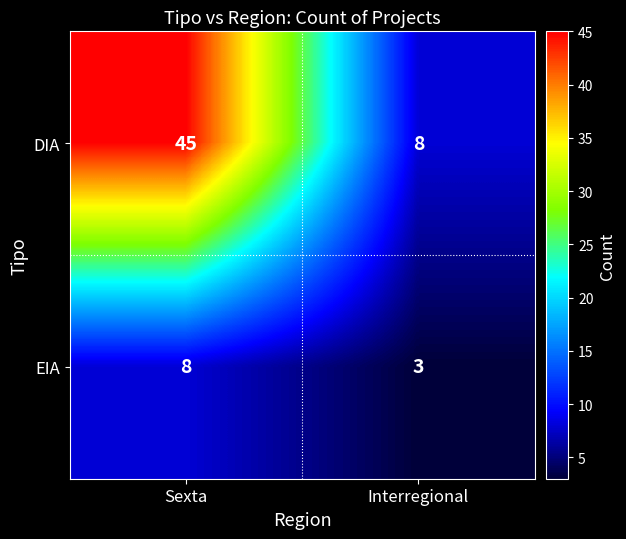

Which series changed the most between Sexta and Interregional?

DIA